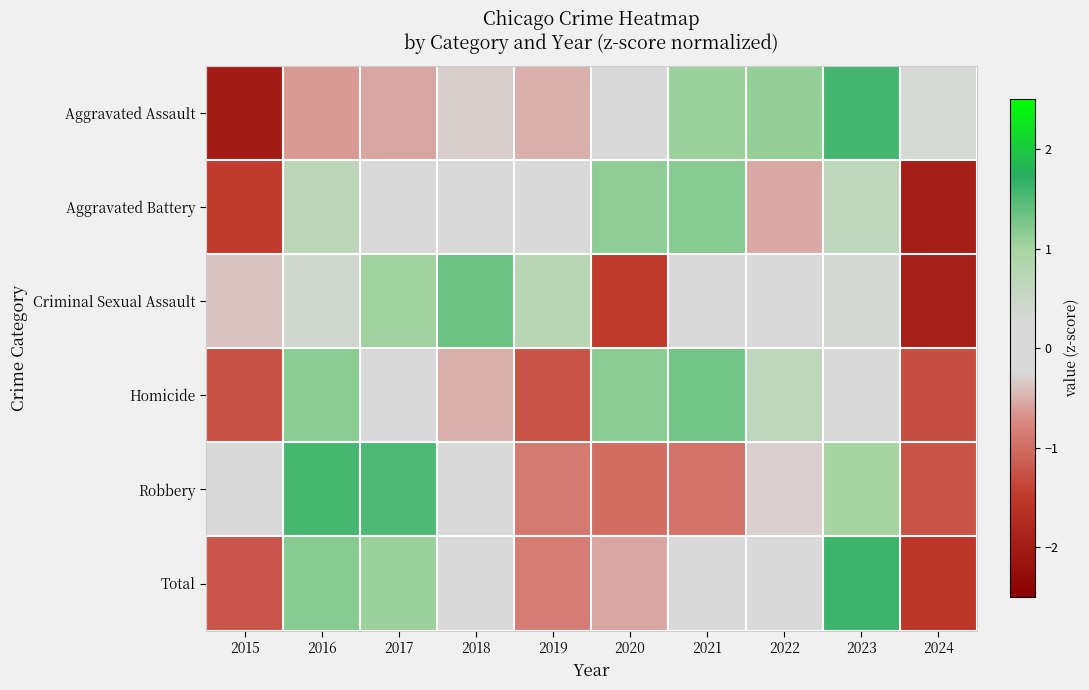

Which has a higher value, 2021 or 2020?

2021